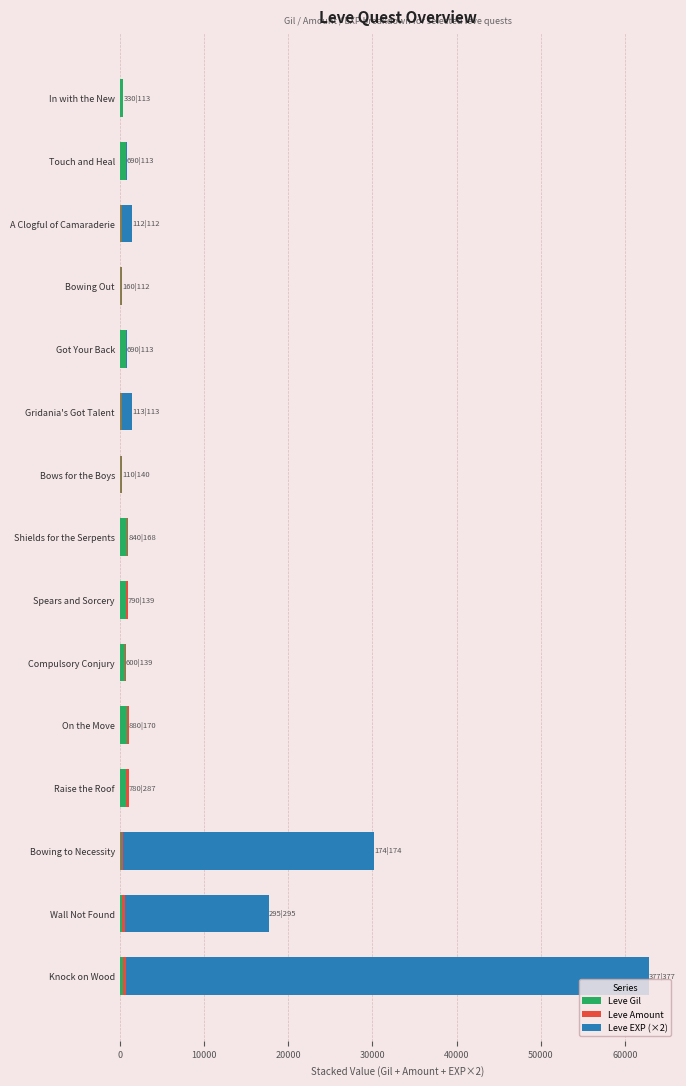

How many distinct data groups are displayed?

3